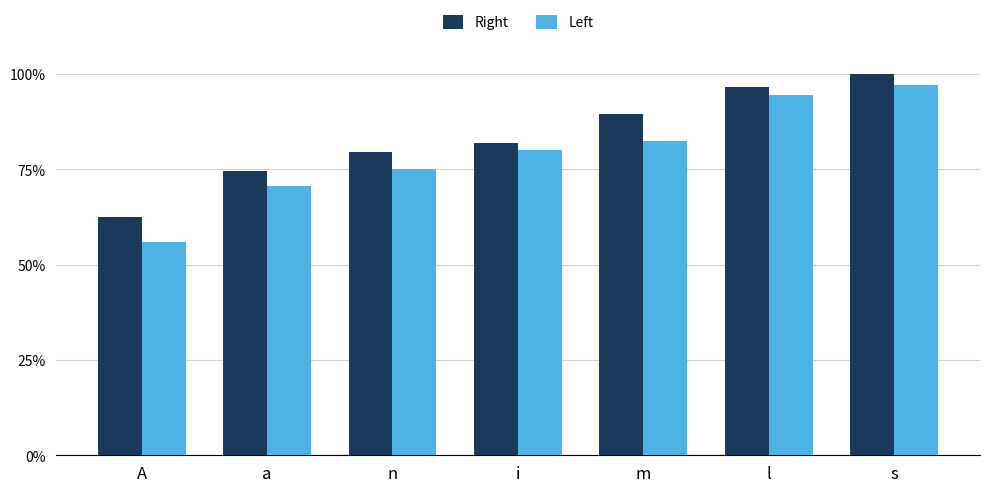

Which label corresponds to the largest value in the chart?

s